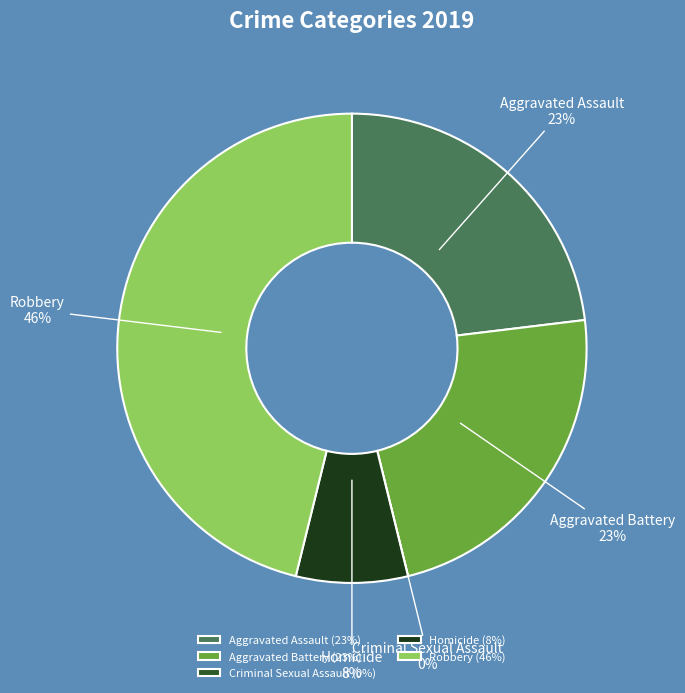

Which slice is the smallest?

Criminal Sexual Assault